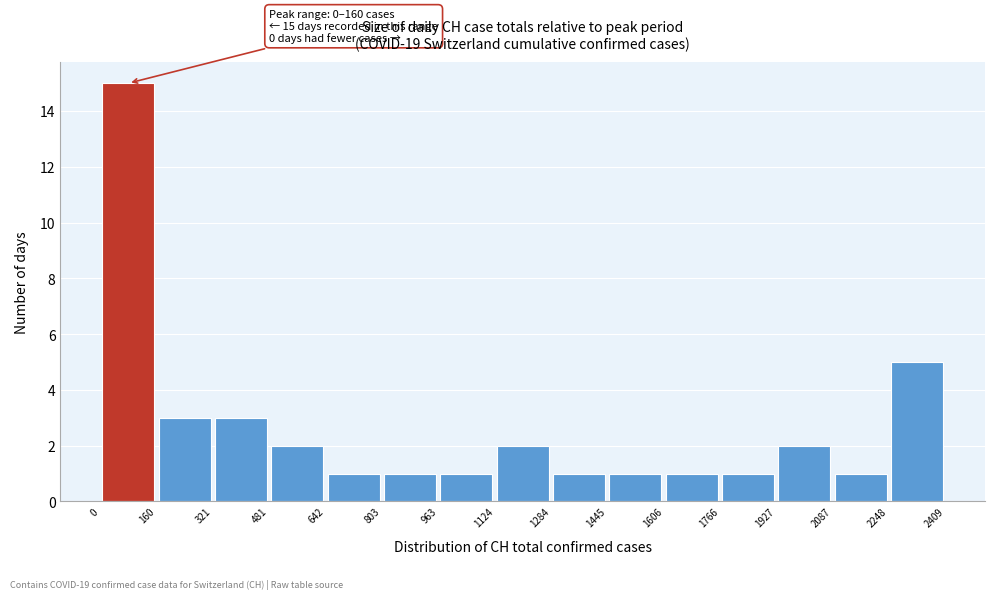

Over which range of the x-axis is the bar tallest?

0 to 160